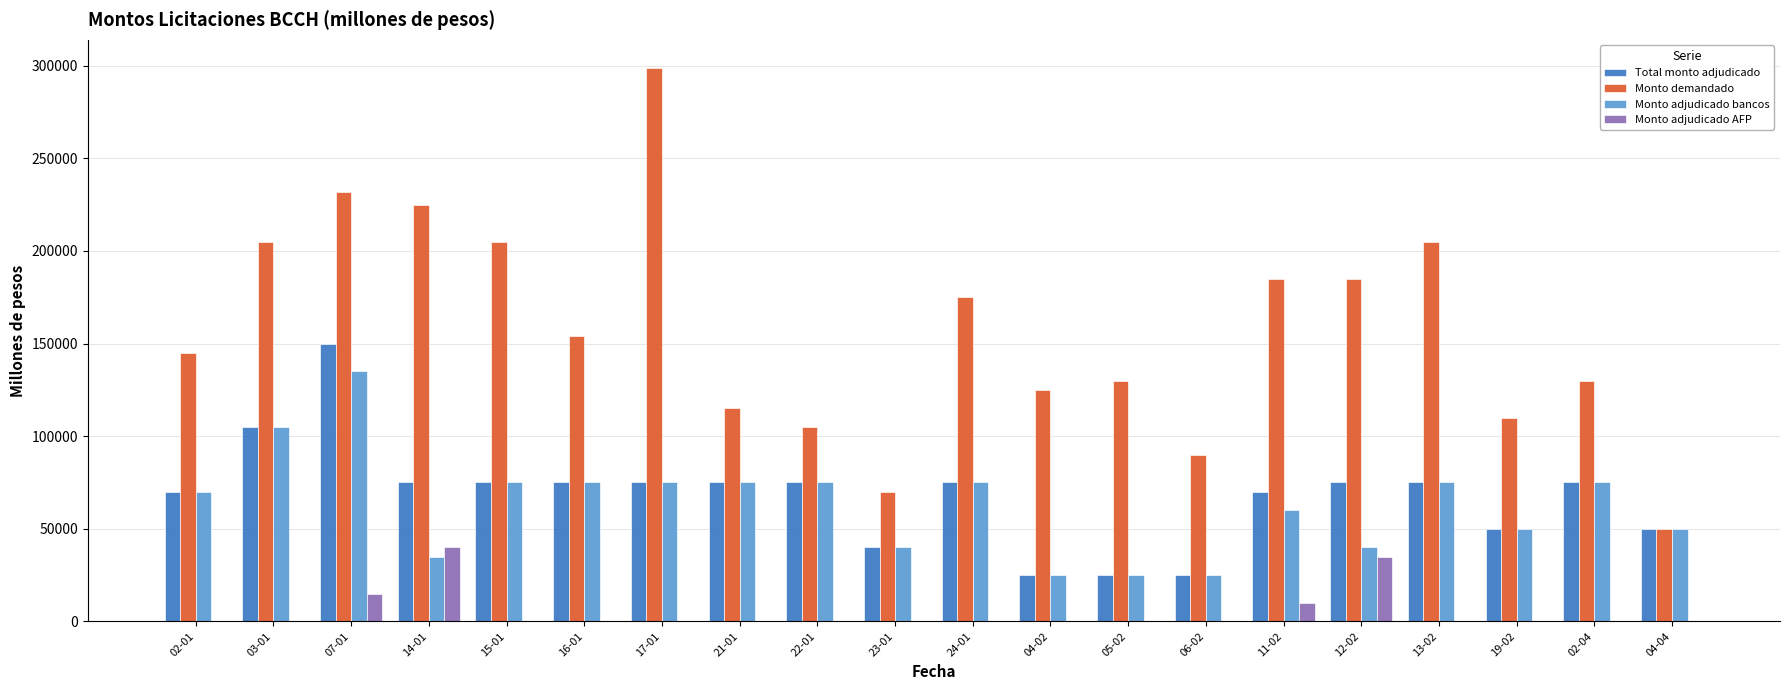

Is the value of Monto adjudicado bancos at 23-01 greater than the value of Total monto adjudicado at 14-01?

No